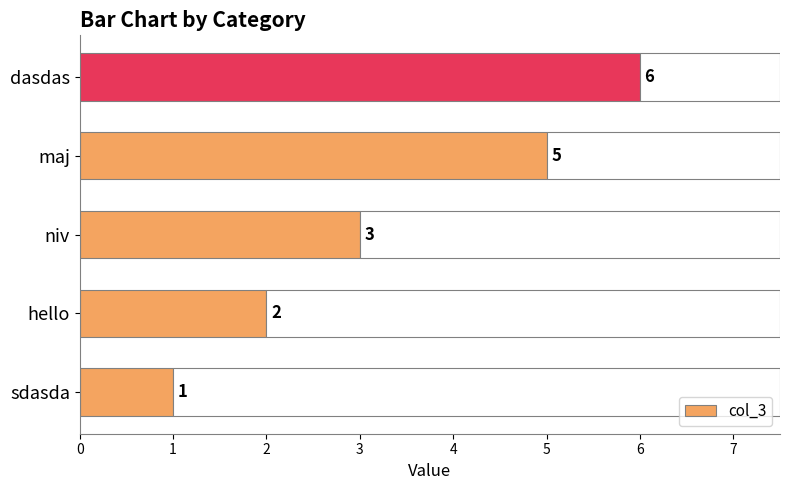

Count the number of categories in the chart.

5